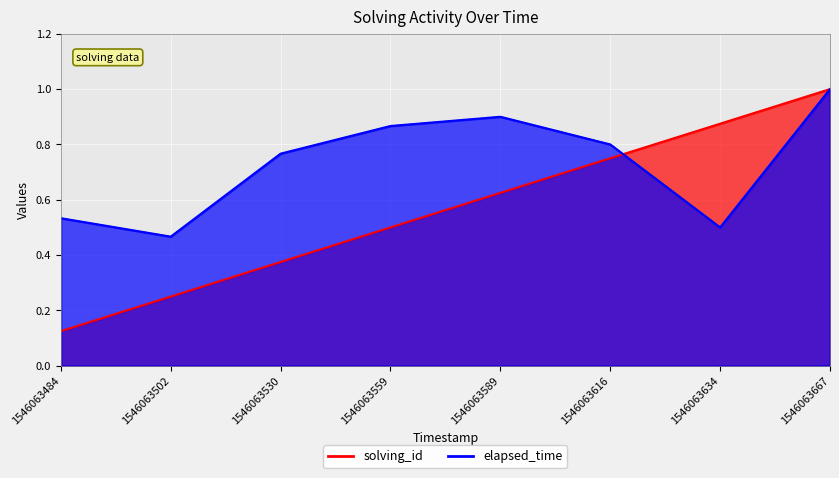

Which series changed the most between 1546063589 and 1546063634?

elapsed_time